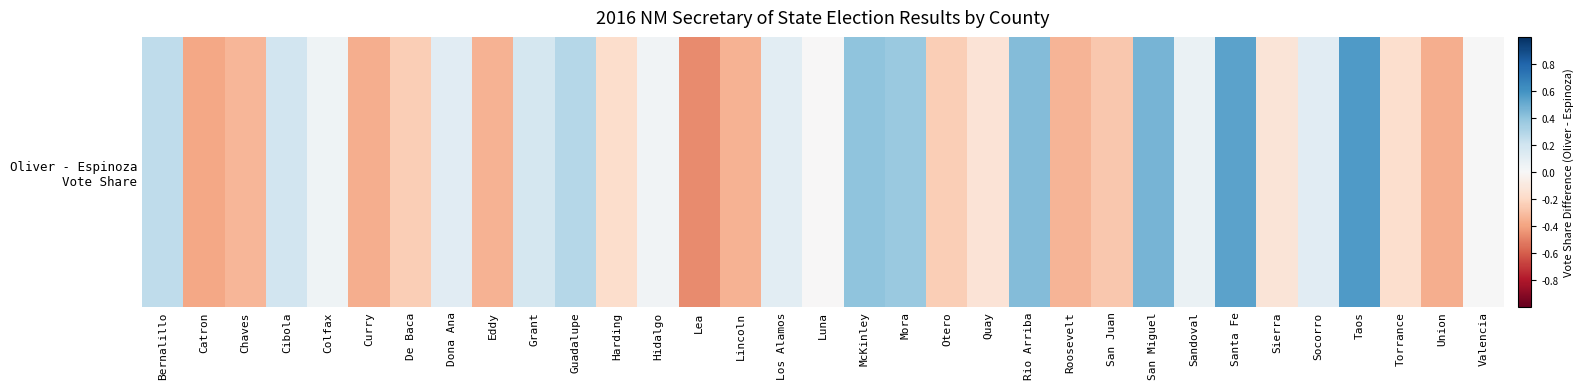

How many values are below zero?

16